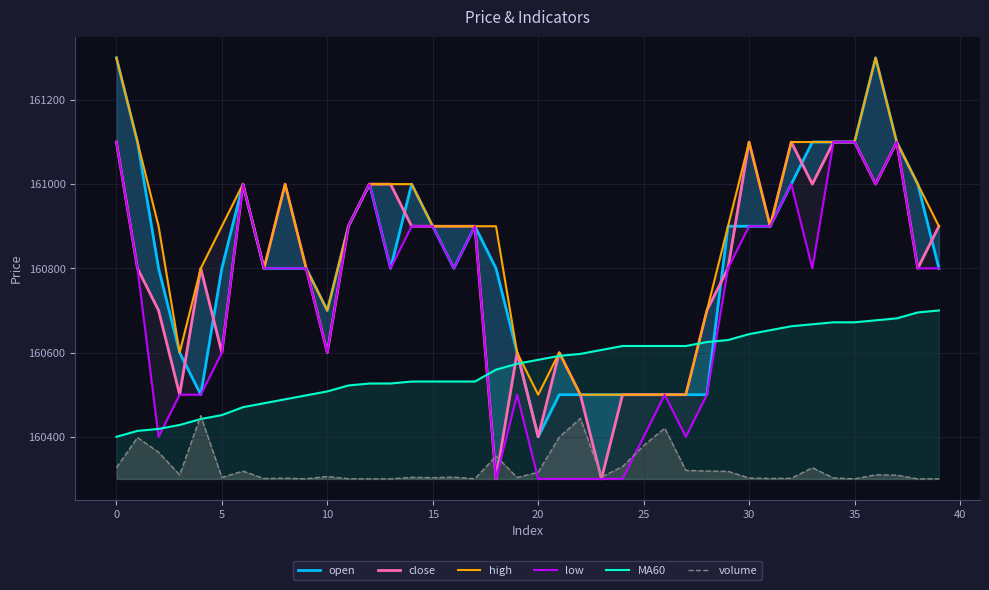

True or false: open has more than 1 points higher than both neighbors.

True